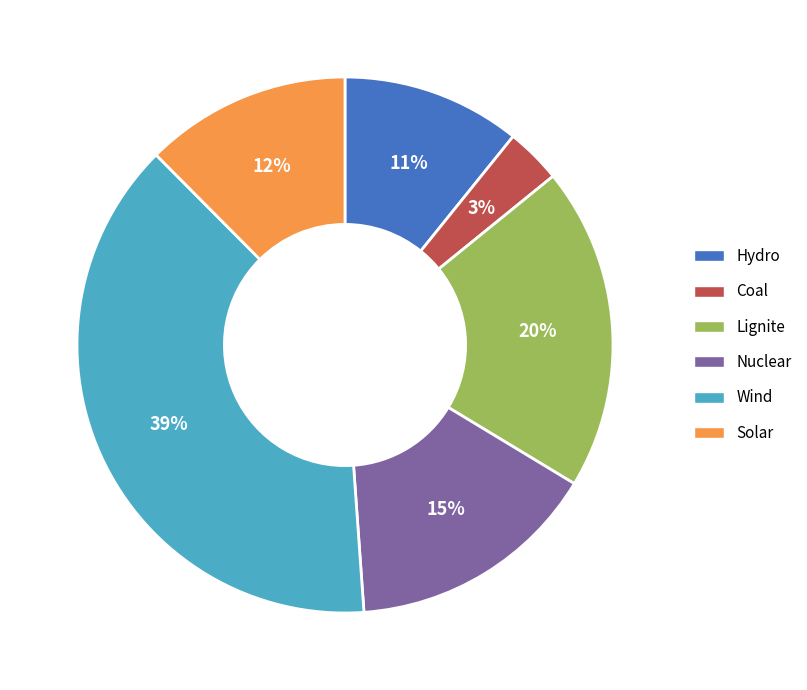

Do Lignite and Wind together represent more than half of the pie?

Yes